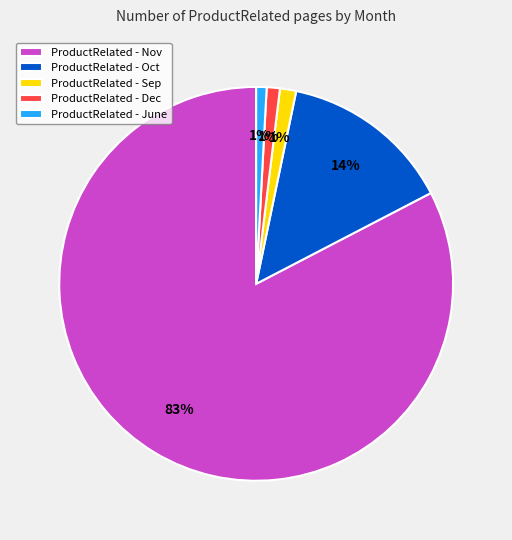

Between ProductRelated - Oct and ProductRelated - June, which is larger?

ProductRelated - Oct